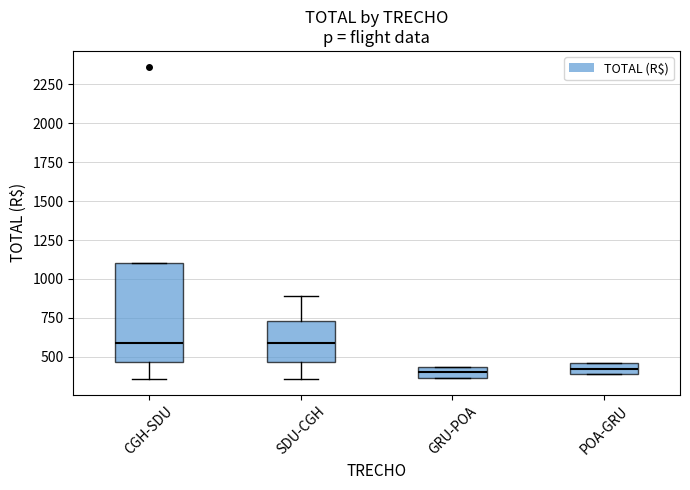

Comparing the boxes themselves (not the whiskers), which one is the tallest?

CGH-SDU